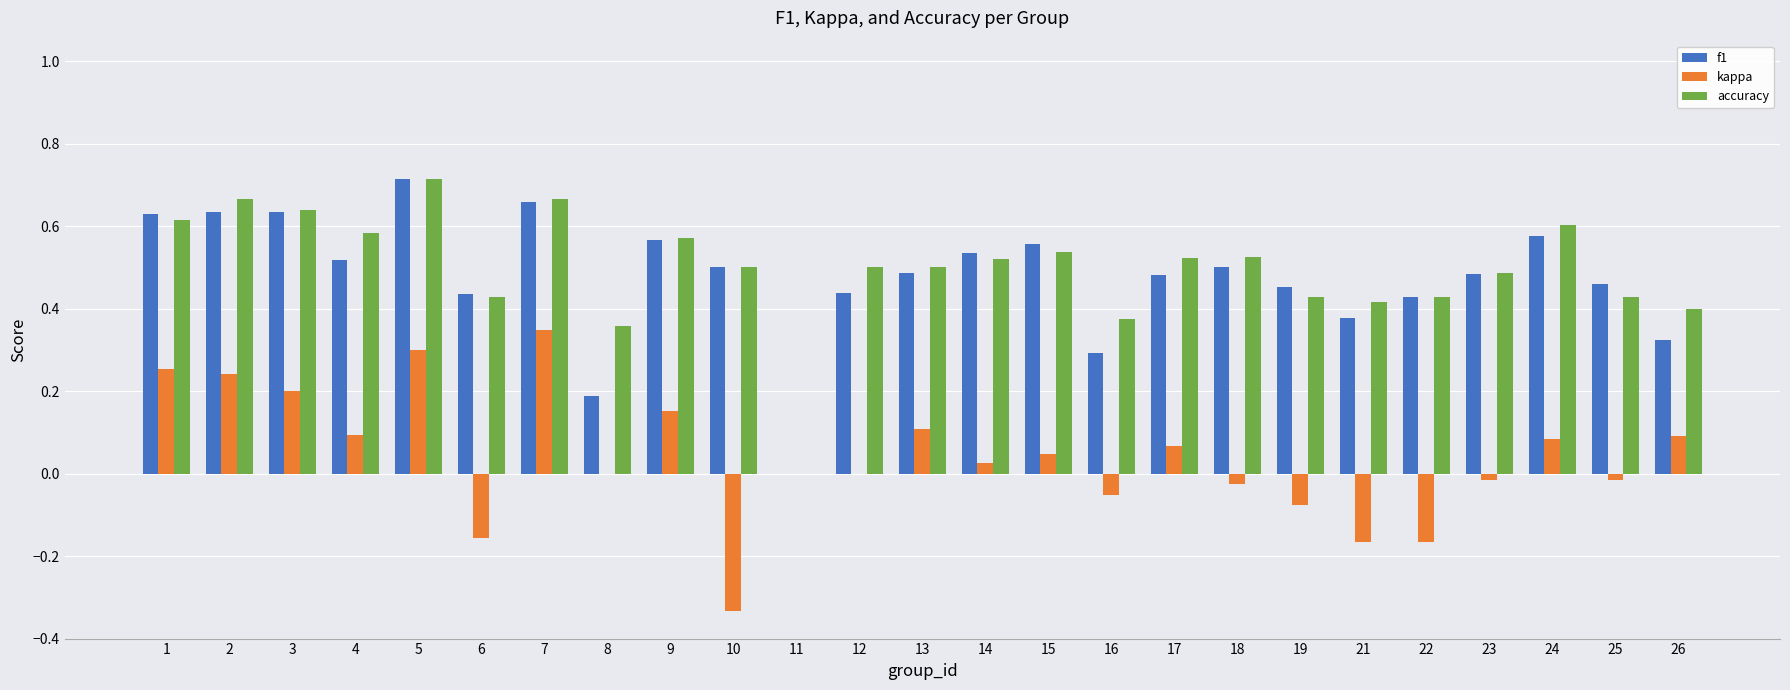

Are the bars grouped side by side (vs. stacked)?

Yes